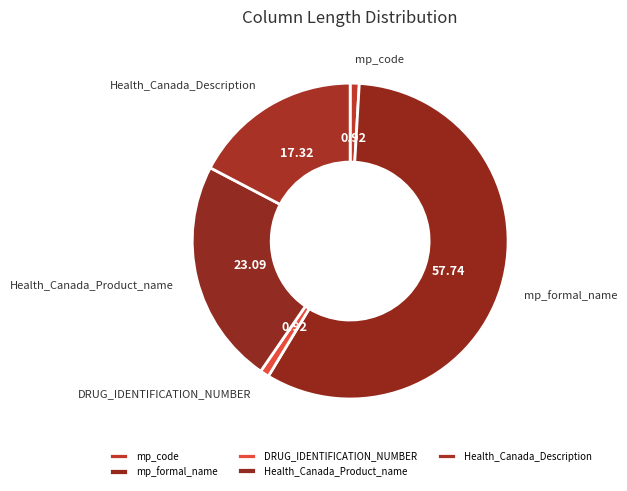

Which category accounts for the majority?

mp_formal_name